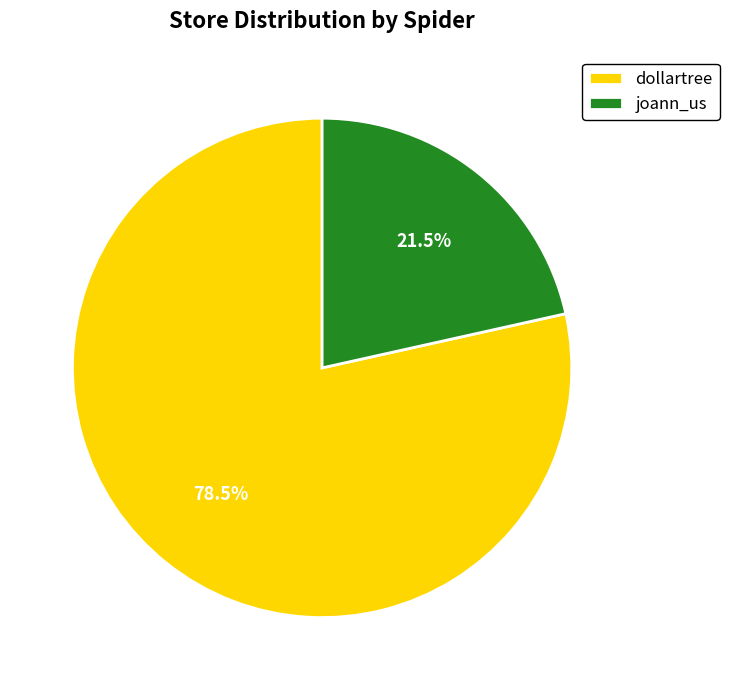

What is the largest slice in the pie chart?

dollartree